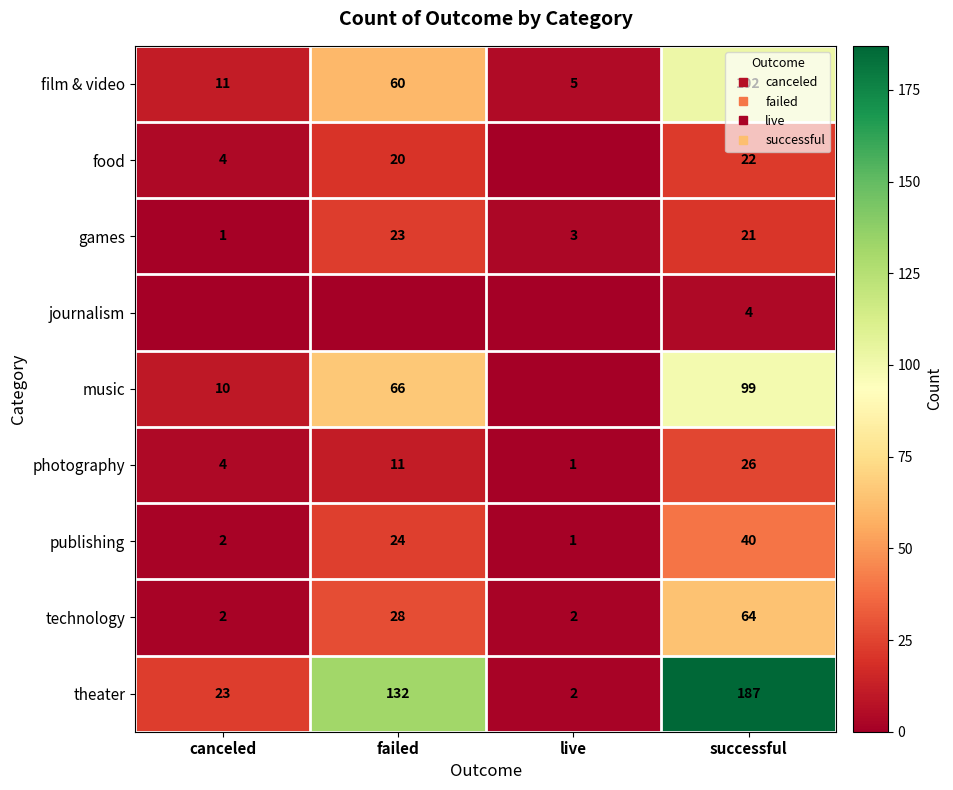

Where is theater nearest to the value 94?

failed